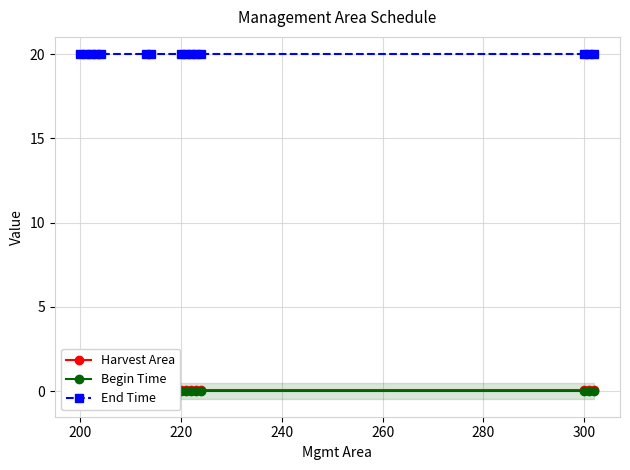

At how many categories does at least one series exceed 15?

15